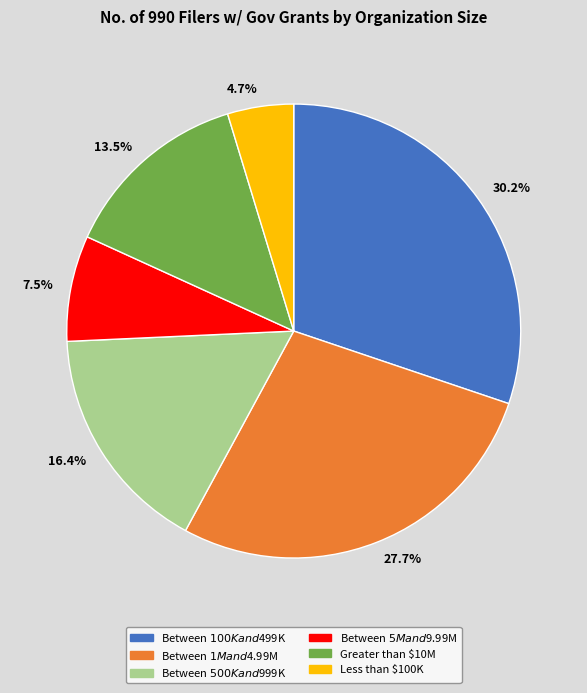

How many segments does this pie chart have?

6